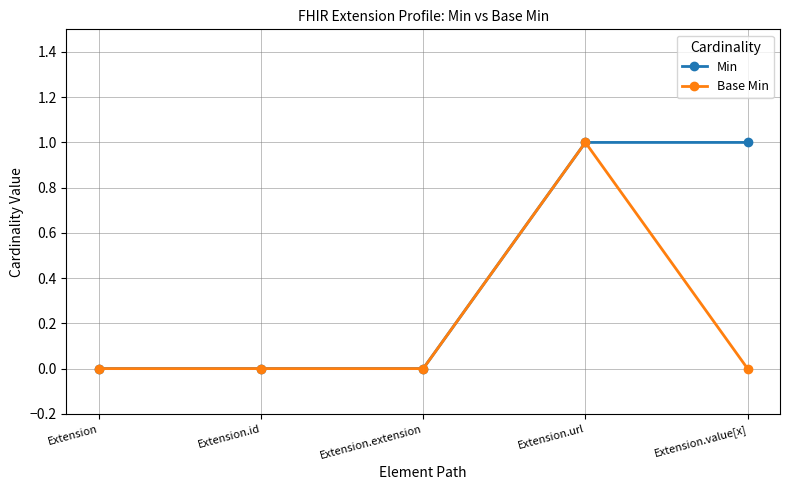

Does the chart have visible grid lines?

Yes